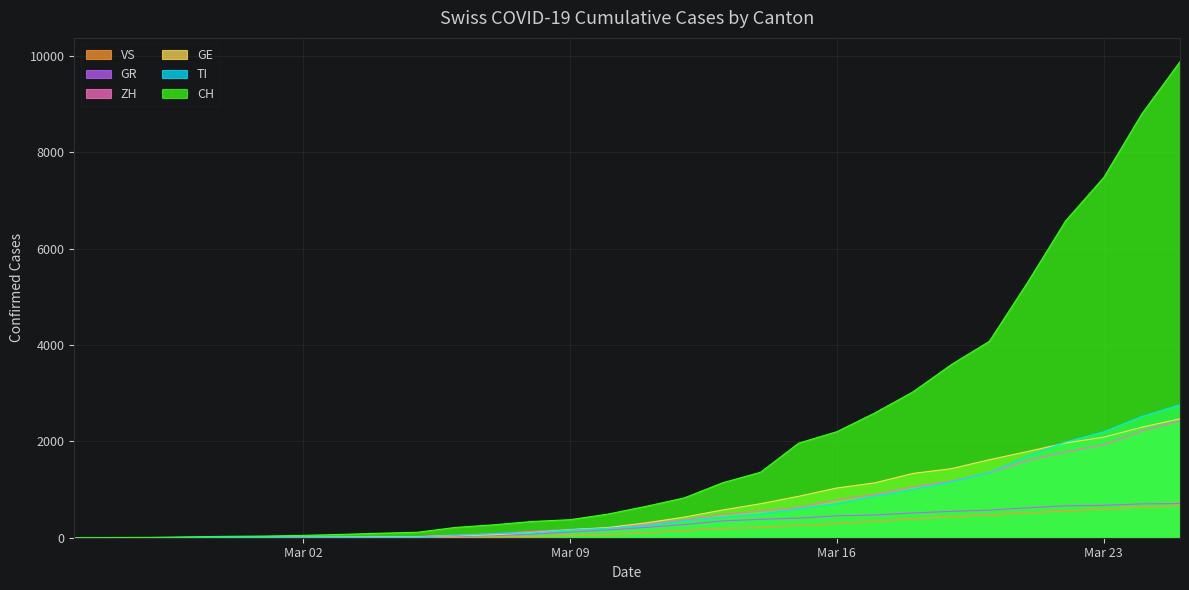

What are all the series names shown in the legend?

VS, GR, ZH, GE, TI, CH